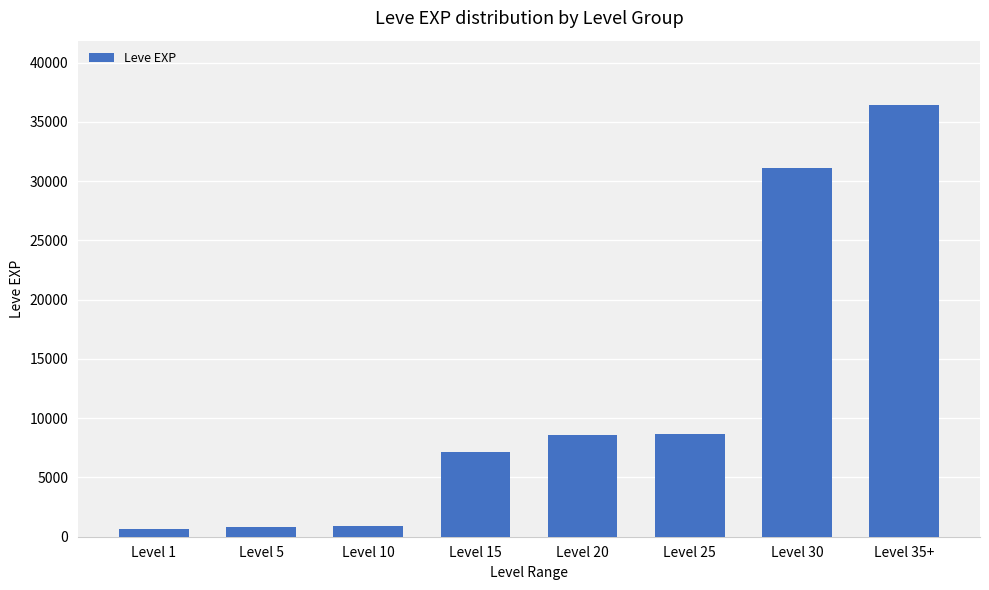

Are the bars grouped side by side (vs. stacked)?

No